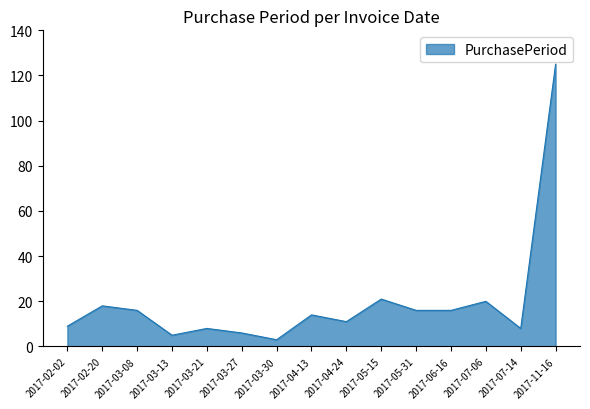

Approximately how many times larger is the value at 2017-07-14 compared to 2017-03-08?

0.5